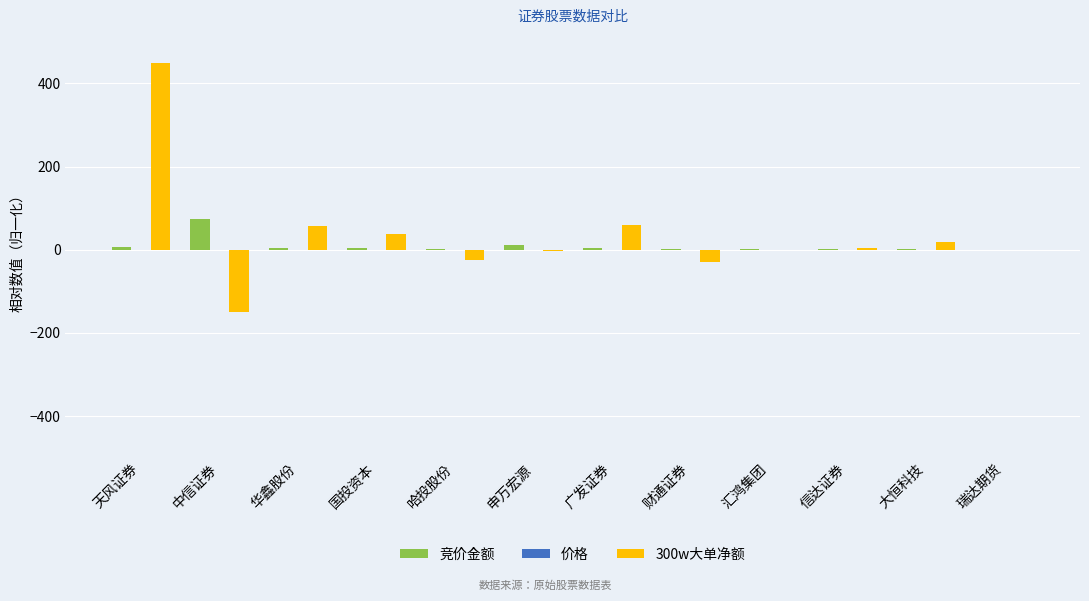

What is the average value of the 300w大单净额 series?

34.7